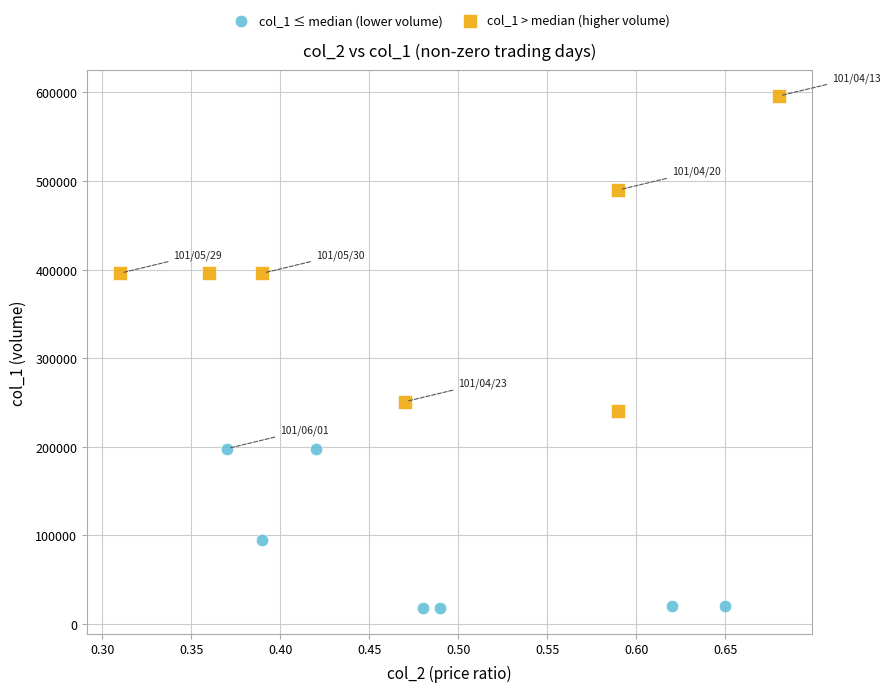

Which series contains the highest Y value?

col_1 > median (higher volume)